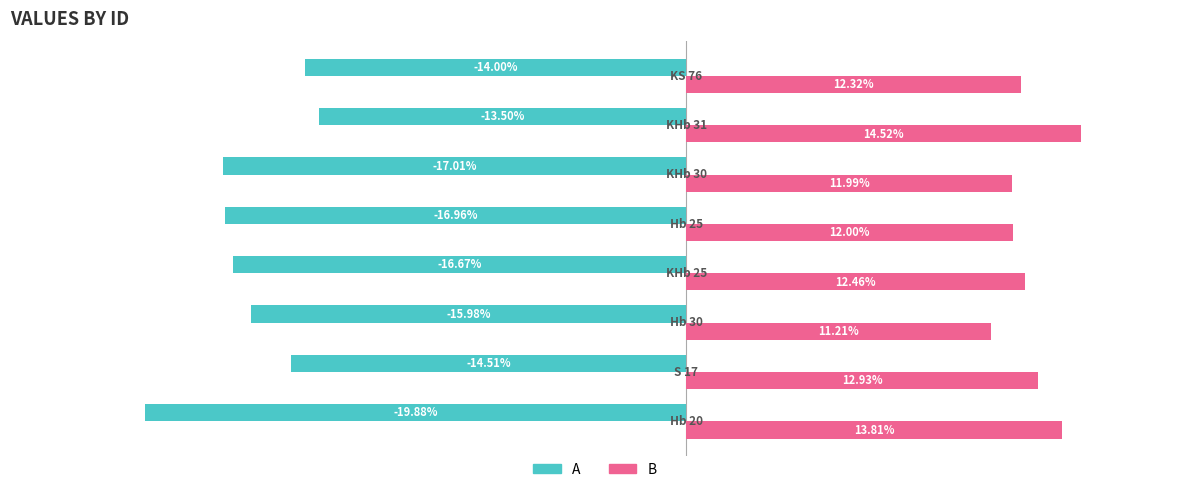

Which series has the largest total across all categories?

B